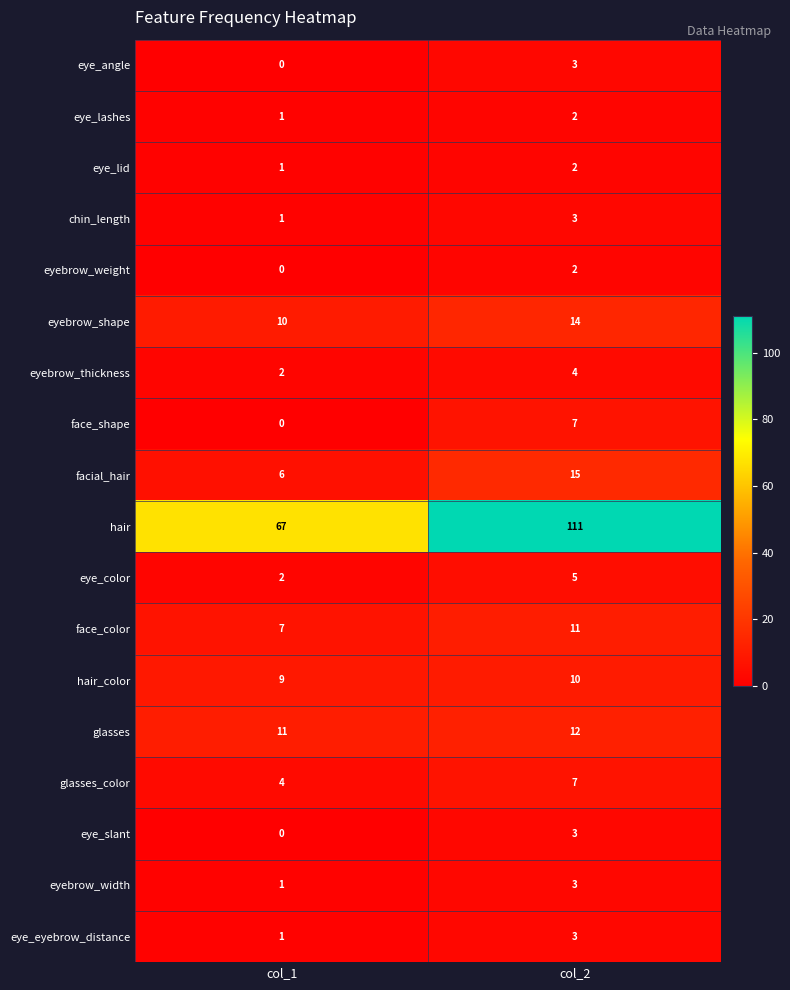

Which series has the largest range (max minus min)?

hair